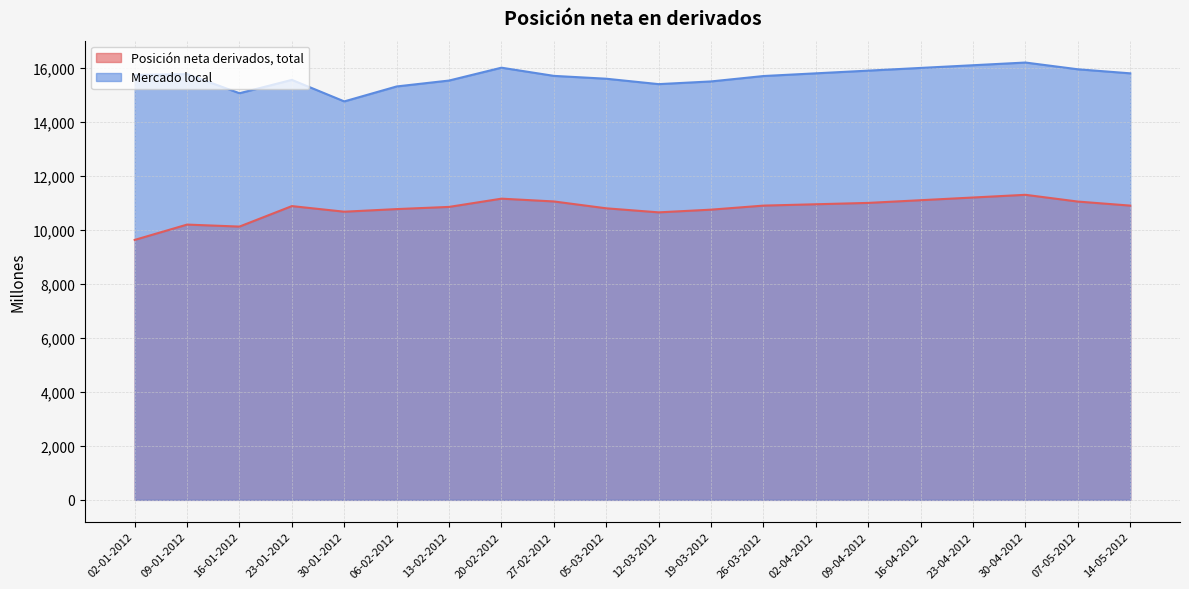

What is the difference between the maximum and minimum values in the Mercado local series?

1440